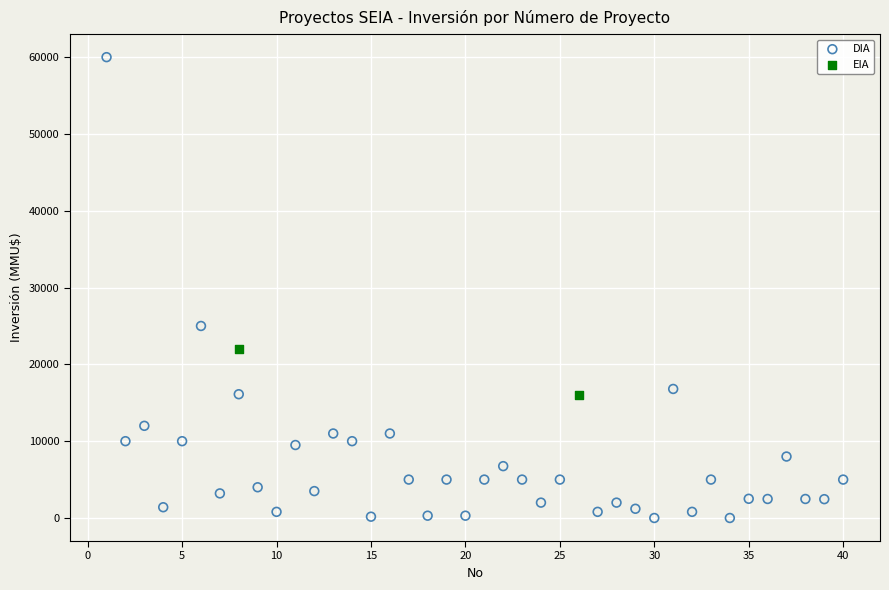

What are all the series names shown in the legend?

DIA, EIA